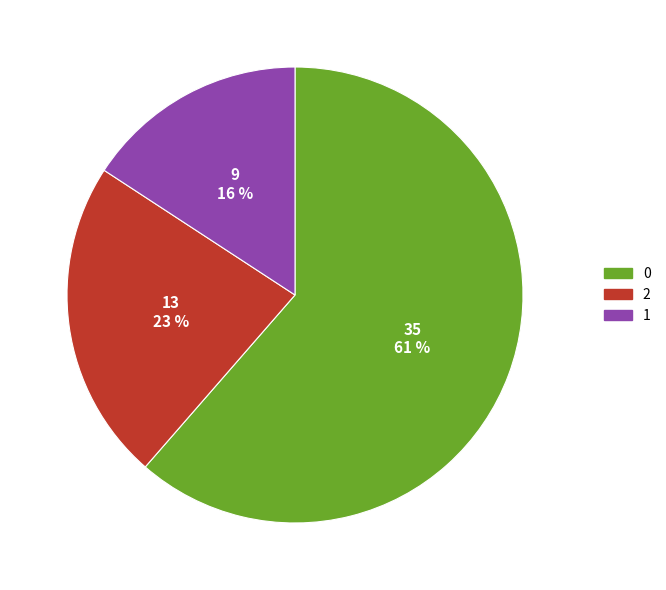

Rank the categories by value from highest to lowest.

0, 2, 1